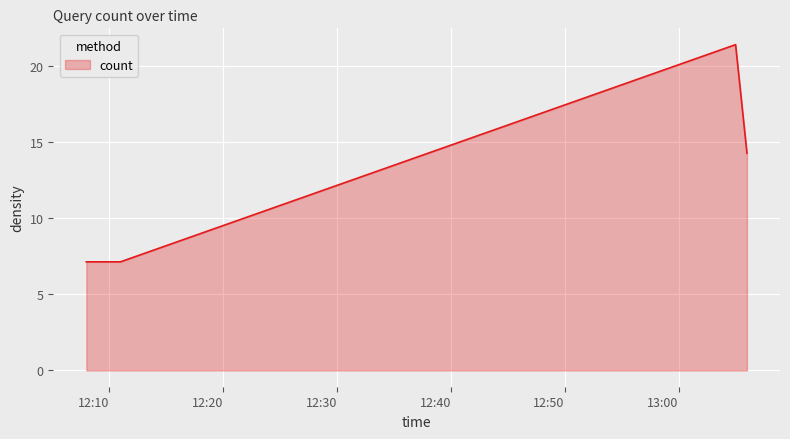

What is the average value?

12.5